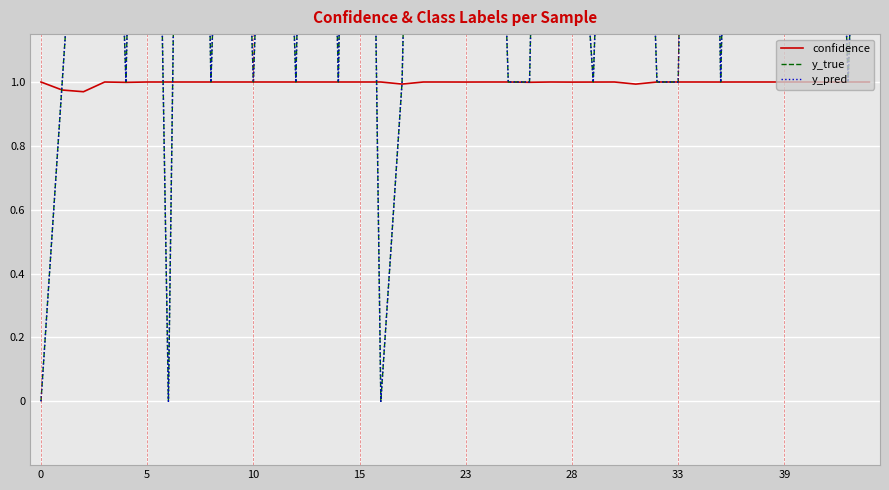

How many data points in y_true are less than 2?

17